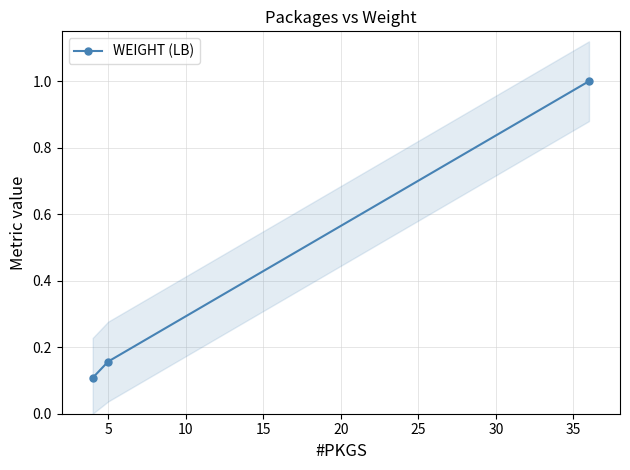

What is the highest value of the WEIGHT (LB) series?

1.0